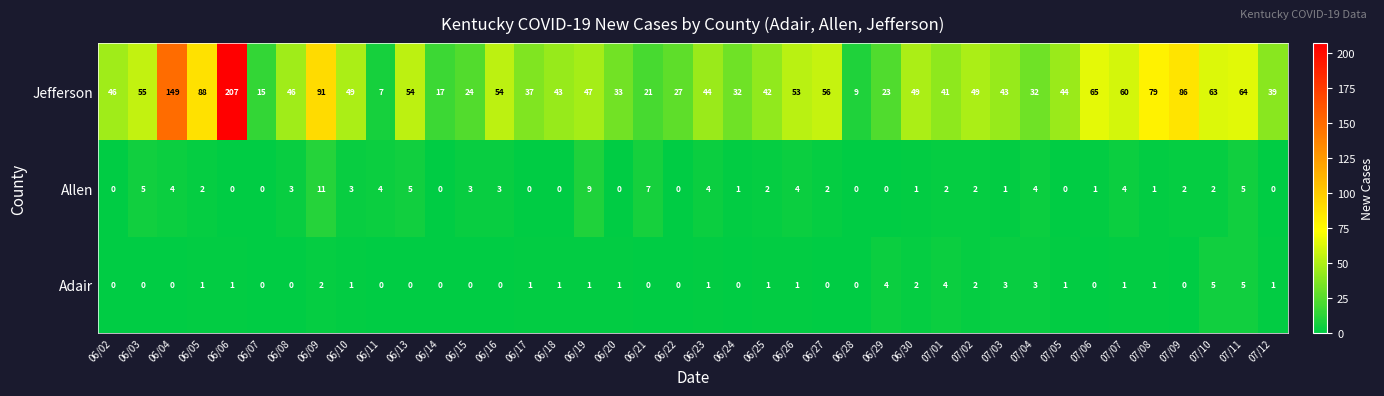

Is it true that Jefferson equals 15 at 06/07?

True